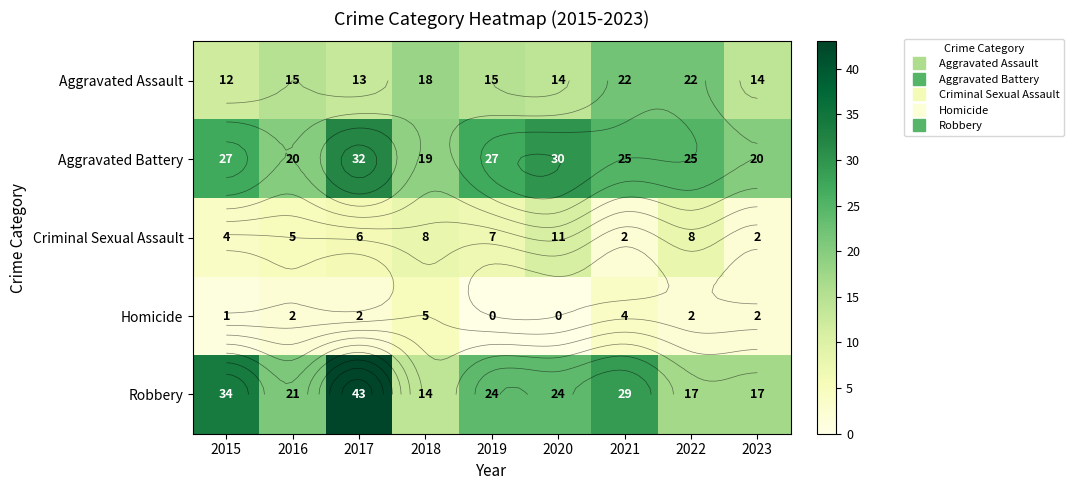

How many data points does each series have?

9